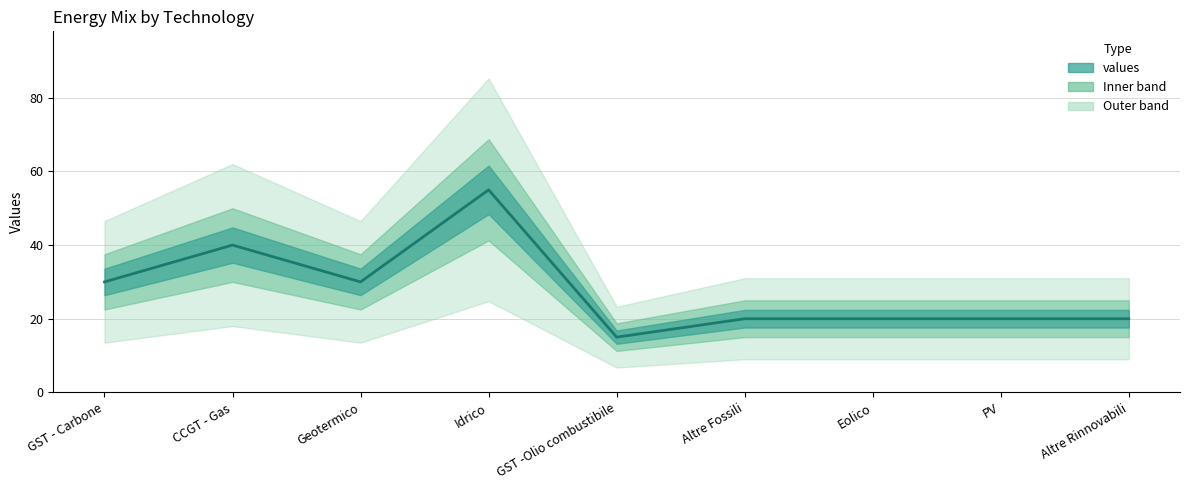

True or false: the data shows 52 at Geotermico.

False